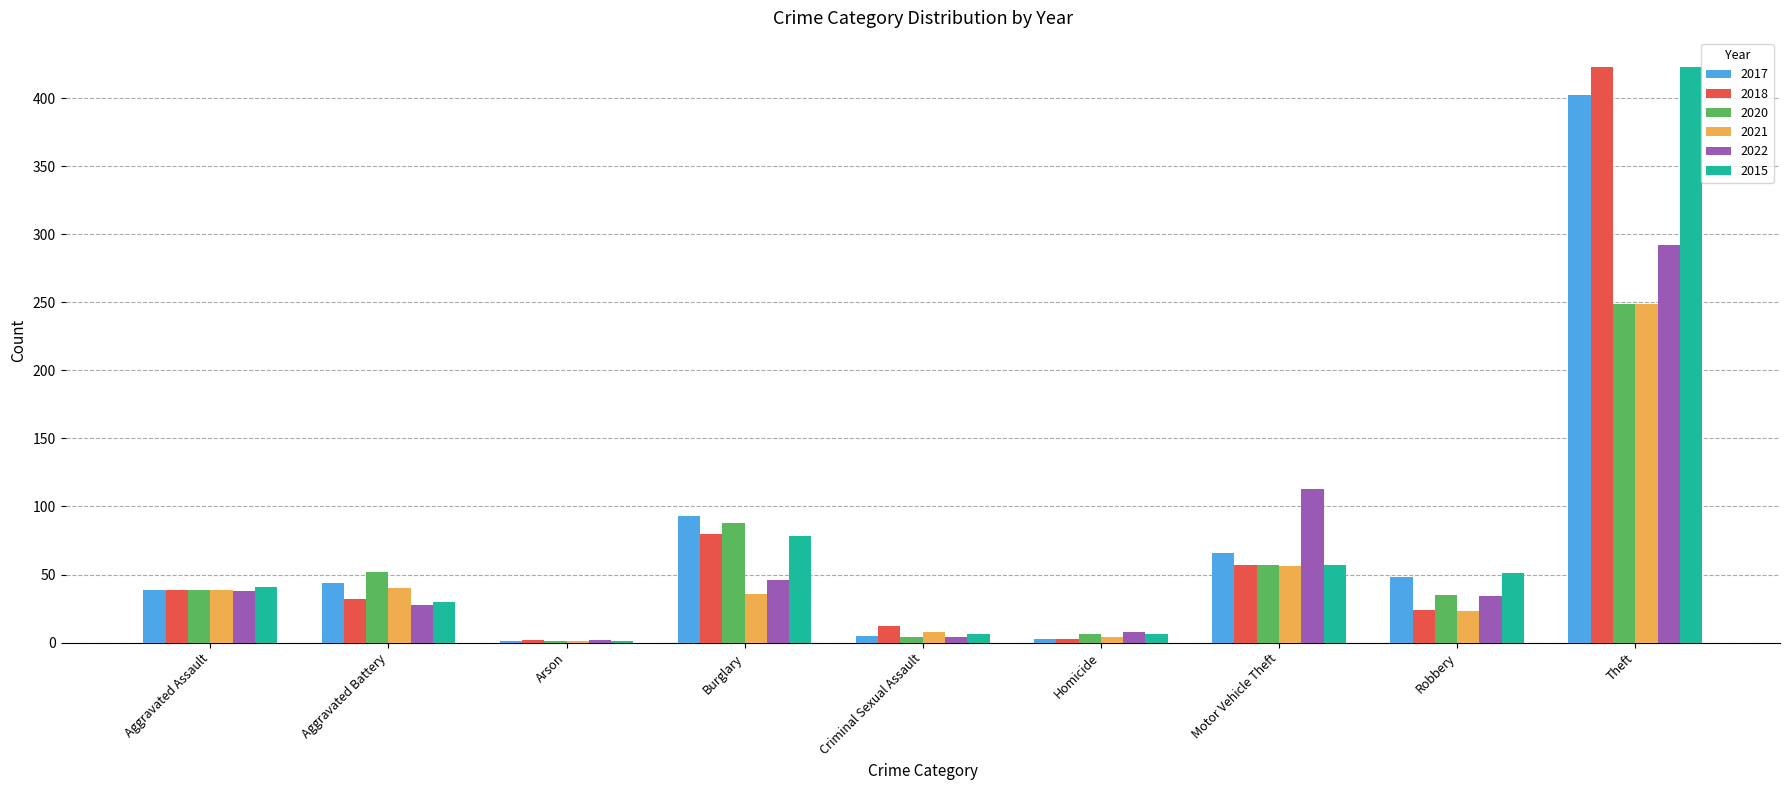

The value of 2021 at Motor Vehicle Theft is 25. True or false?

False